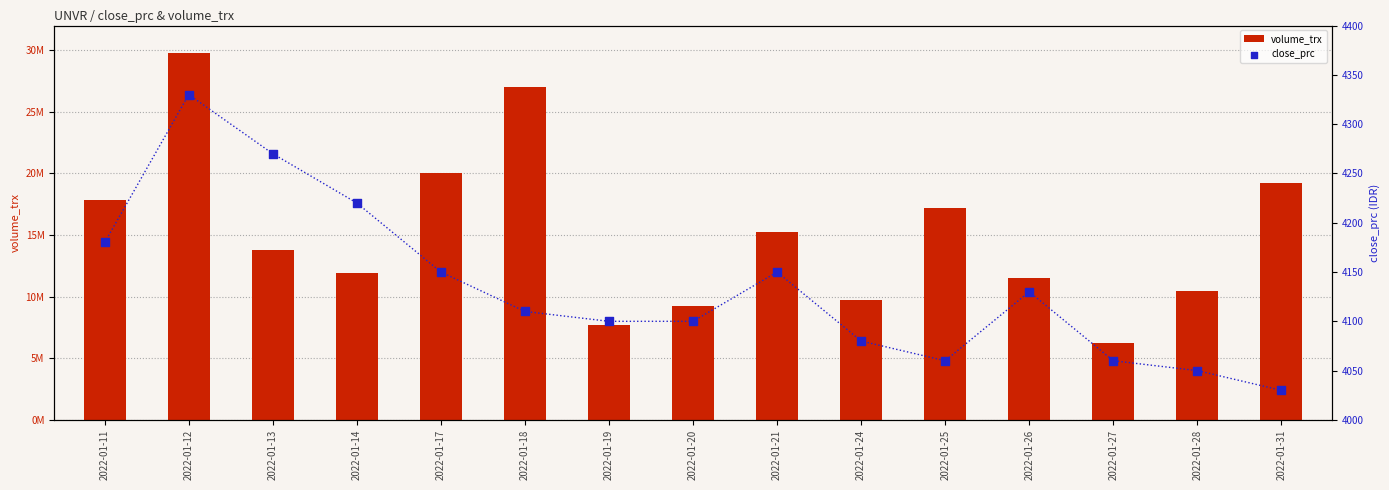

What are all the series names shown in the legend?

volume_trx, close_prc